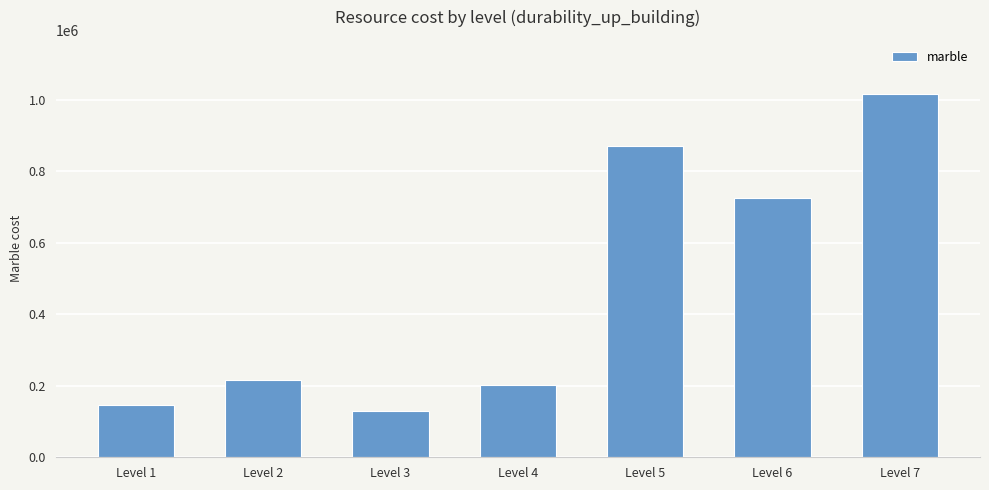

Reading right to left, what are all the values shown in this chart?

1015000	725000	870000	203000	130500	217500	145000